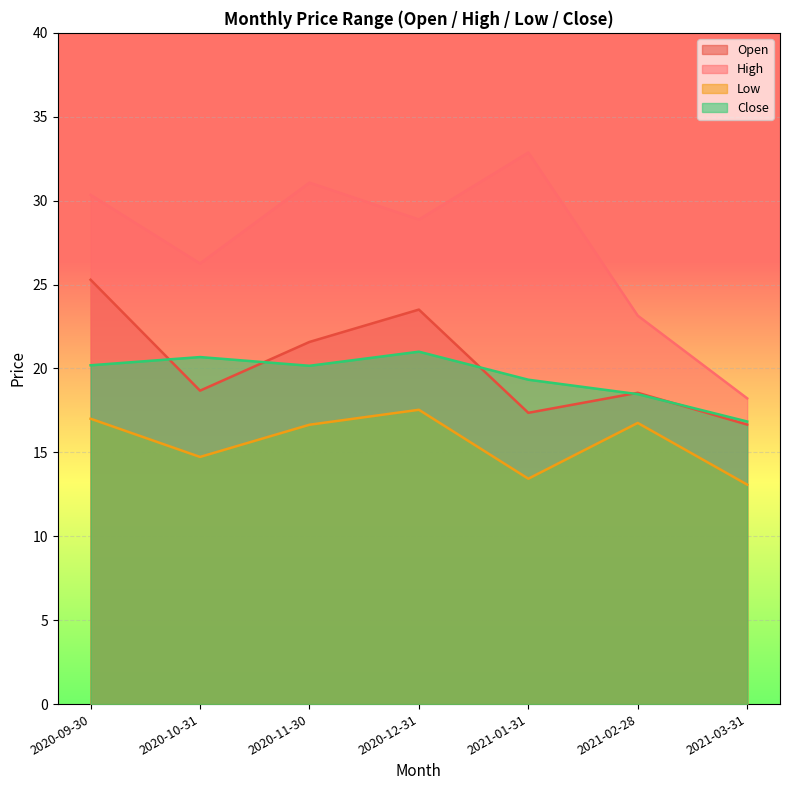

True or false: Close and Low intersect in this chart.

False